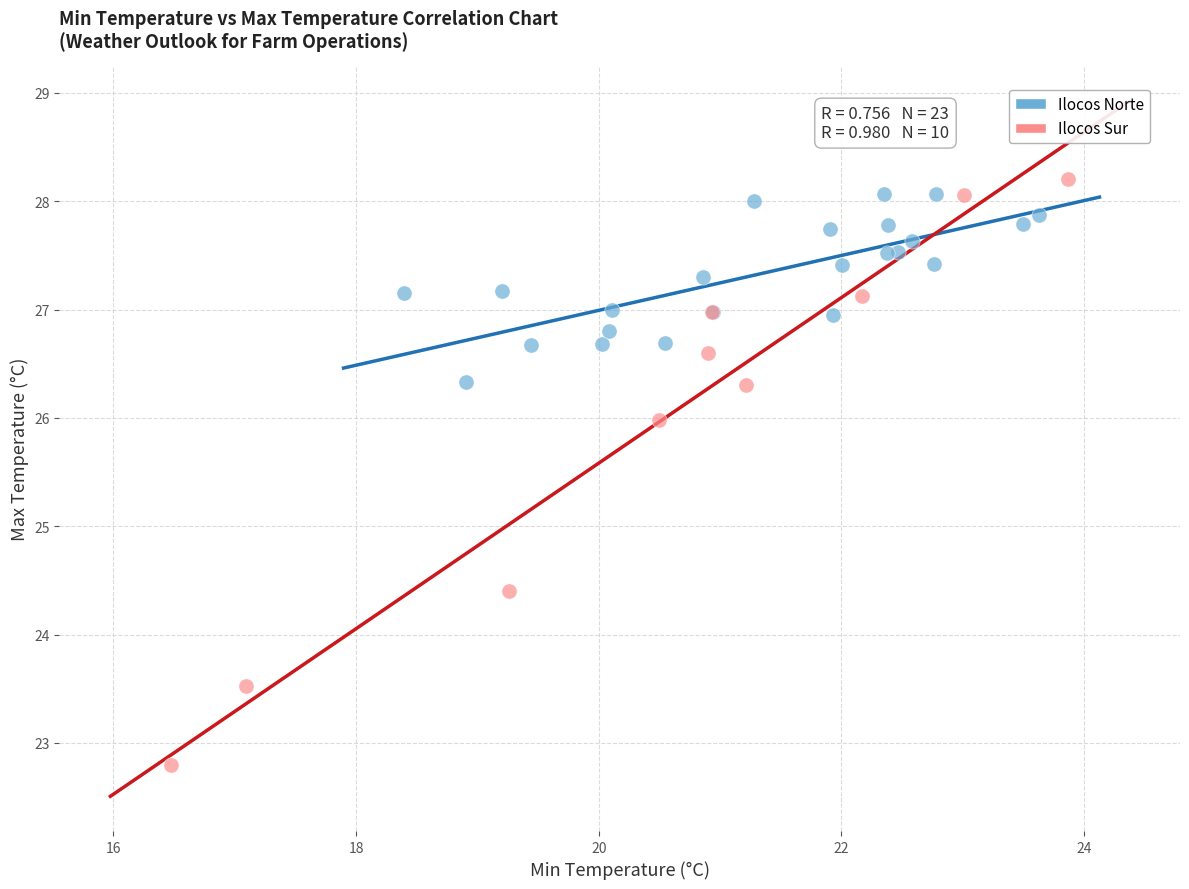

What are all the series names shown in the legend?

Ilocos Norte, Ilocos Sur